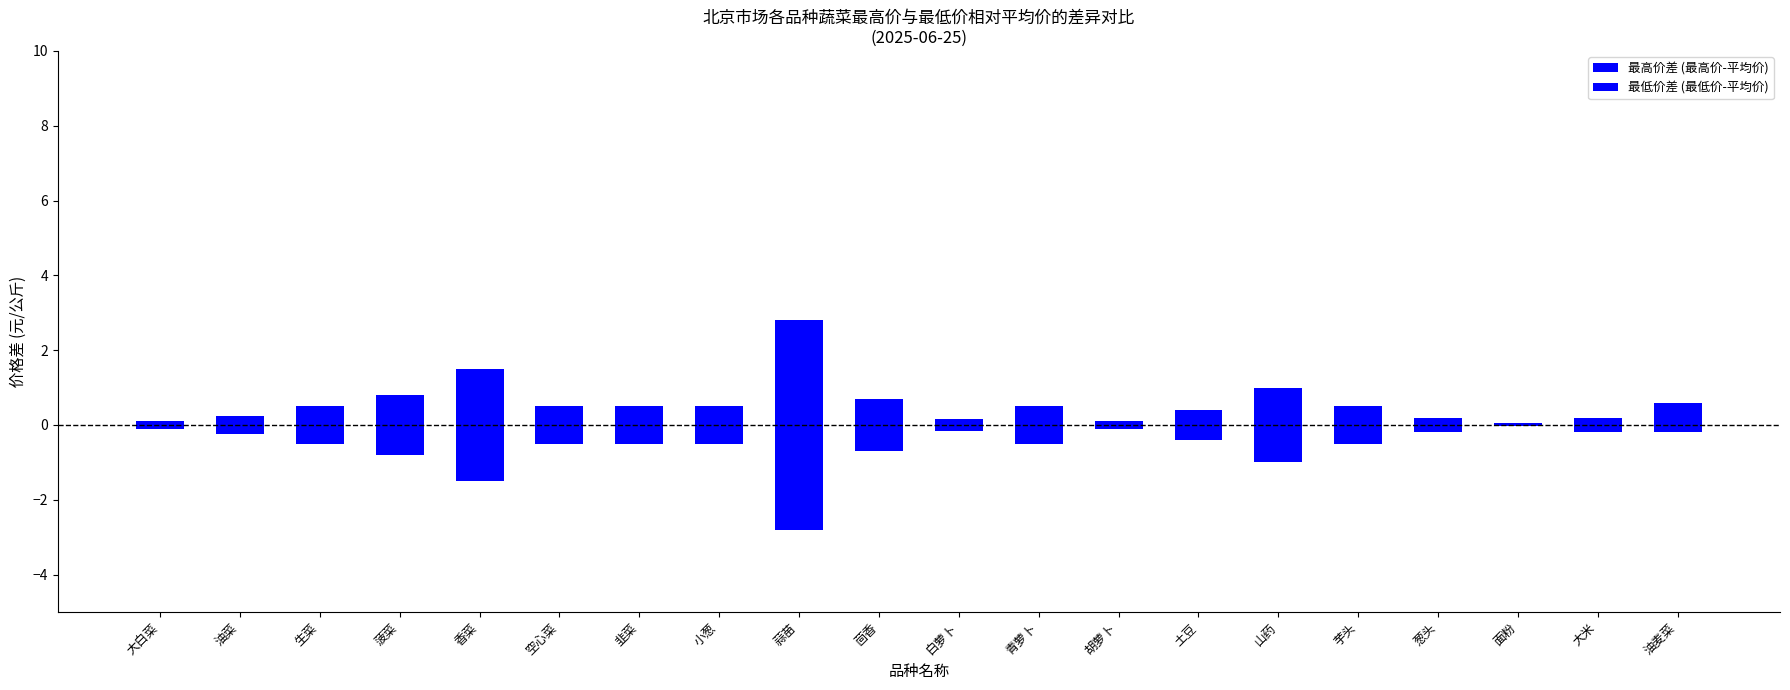

Read the 最低价差 (最低价-平均价) value at 山药.

-1.0